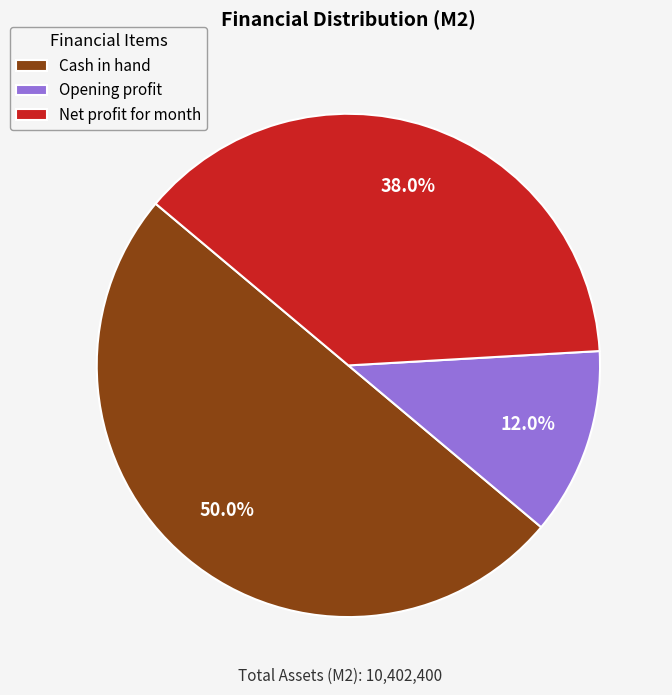

Which has a higher value, Cash in hand or Net profit for month?

Cash in hand